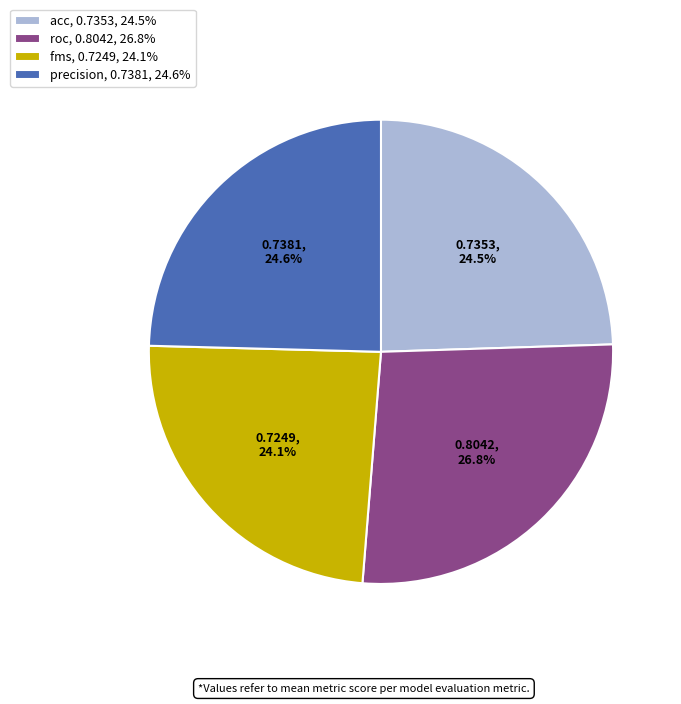

Is acc, 0.7353, 24.5% the majority of the pie?

No